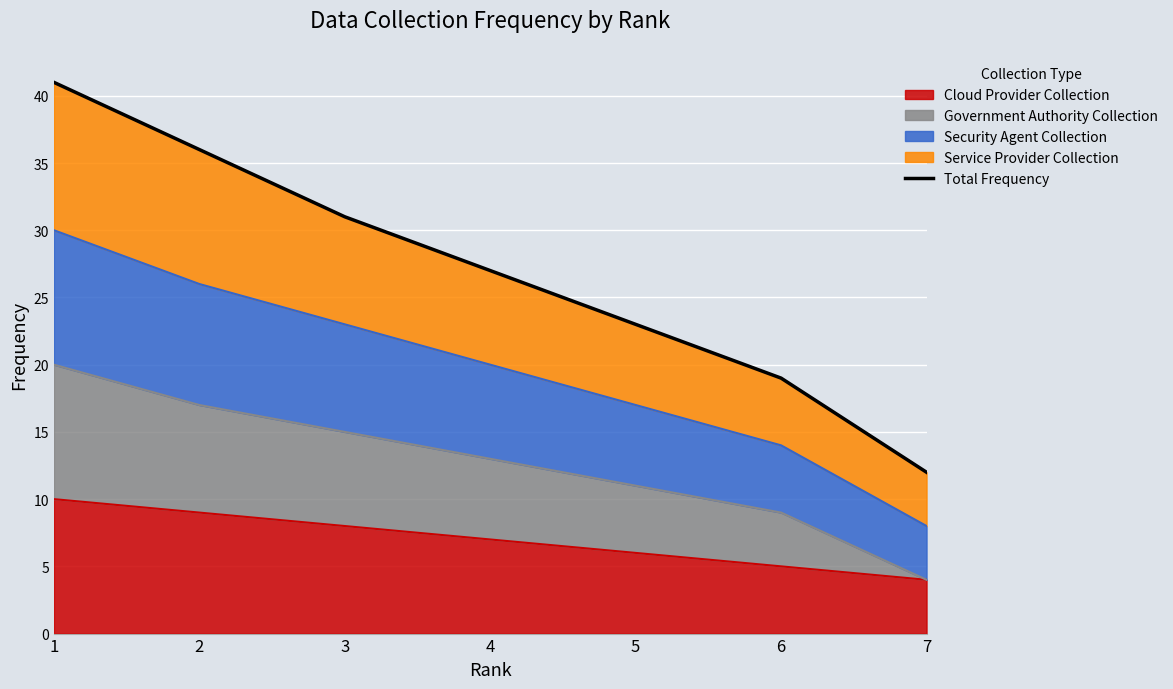

Does the chart display data point markers on the line(s)?

No